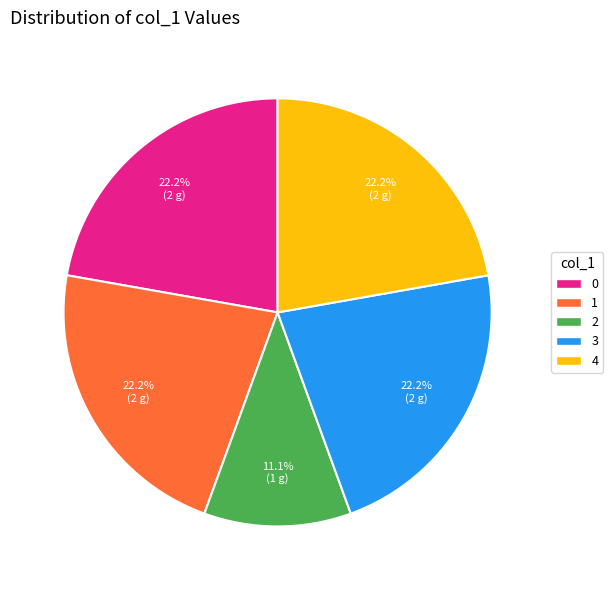

Combined, do 4 and 1 account for over 50%?

No